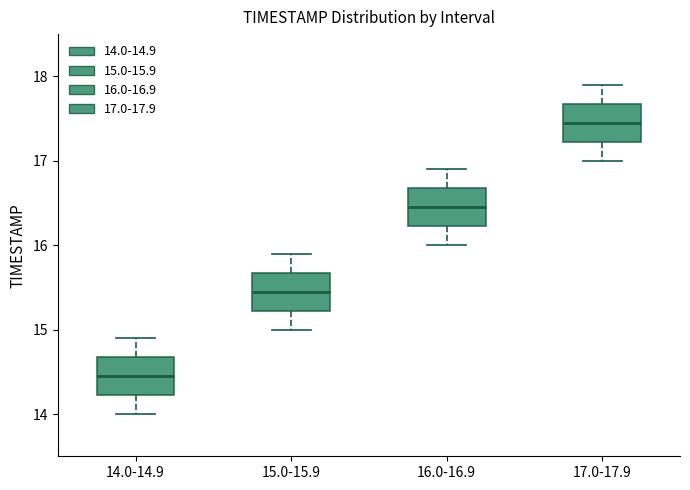

Reading left to right, read every box against the y-axis: the position of its median line, the range the box covers, and the ends of its whiskers. The values are not printed on the chart, so give them approximately, as read against the axis.

14.0-14.9: median 14.5, box 14.2 to 14.7, whiskers 14.0 to 14.9
15.0-15.9: median 15.5, box 15.2 to 15.7, whiskers 15.0 to 15.9
16.0-16.9: median 16.5, box 16.2 to 16.7, whiskers 16.0 to 16.9
17.0-17.9: median 17.5, box 17.2 to 17.7, whiskers 17.0 to 17.9